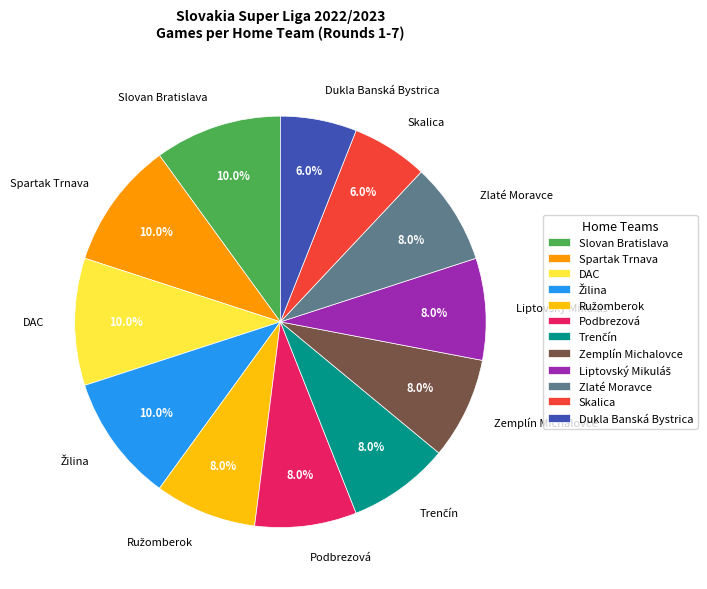

Is there a majority slice in this chart?

No